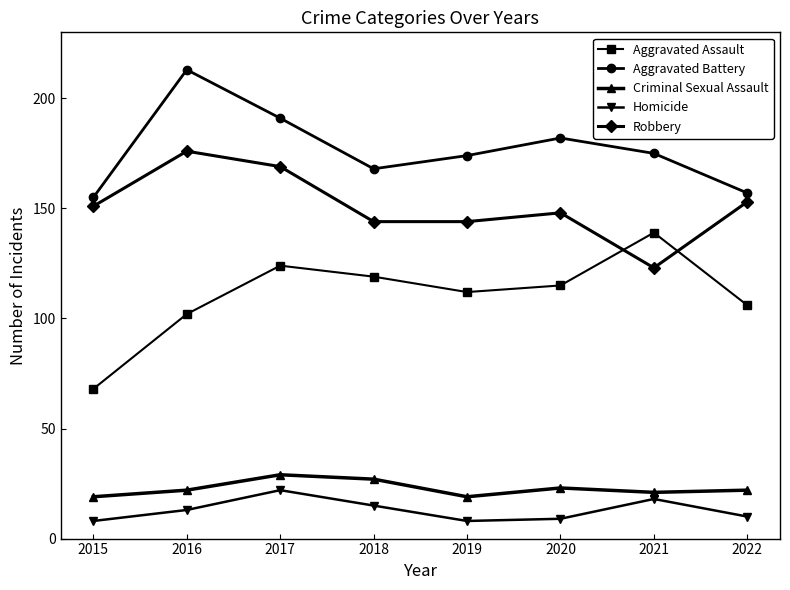

What is the difference between the highest and lowest values at 2016?

200